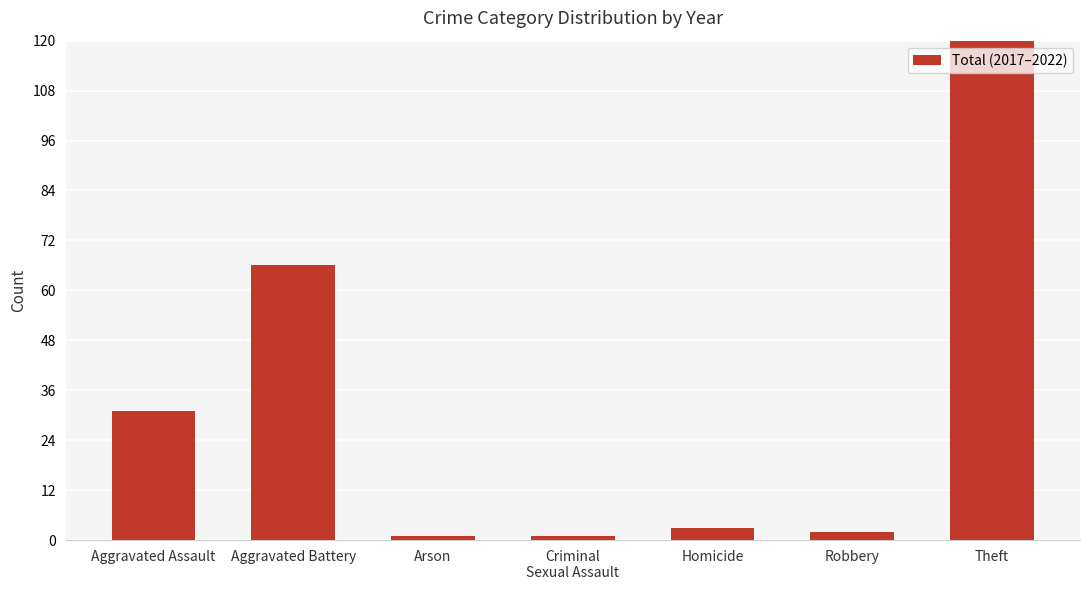

What is the value of the 7th bar from the left?

131